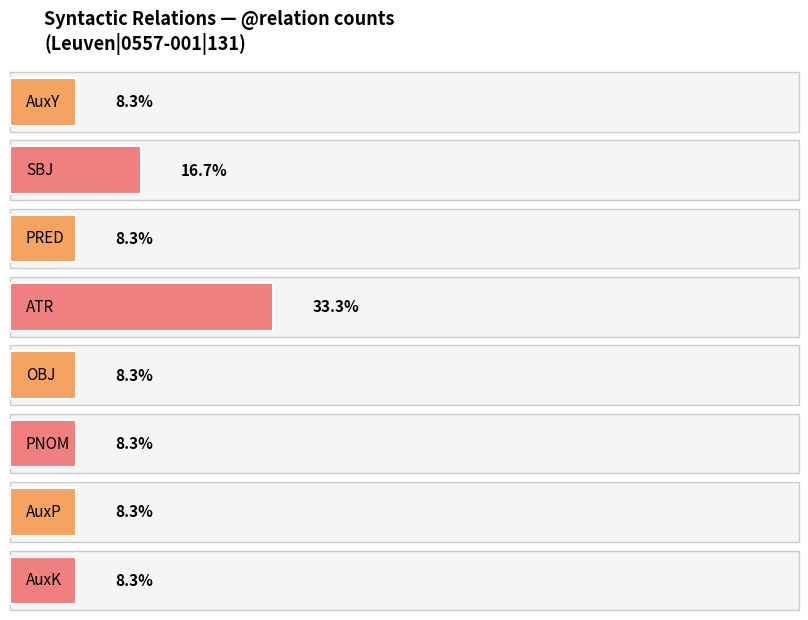

What is the approximate value at AuxY?

1